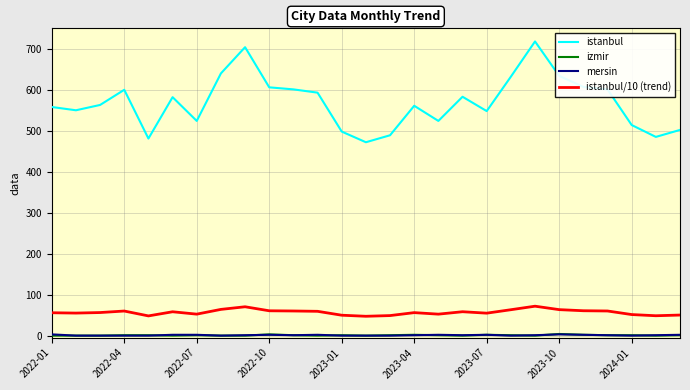

What value does the istanbul/10 (trend) series have at 17?

58.3